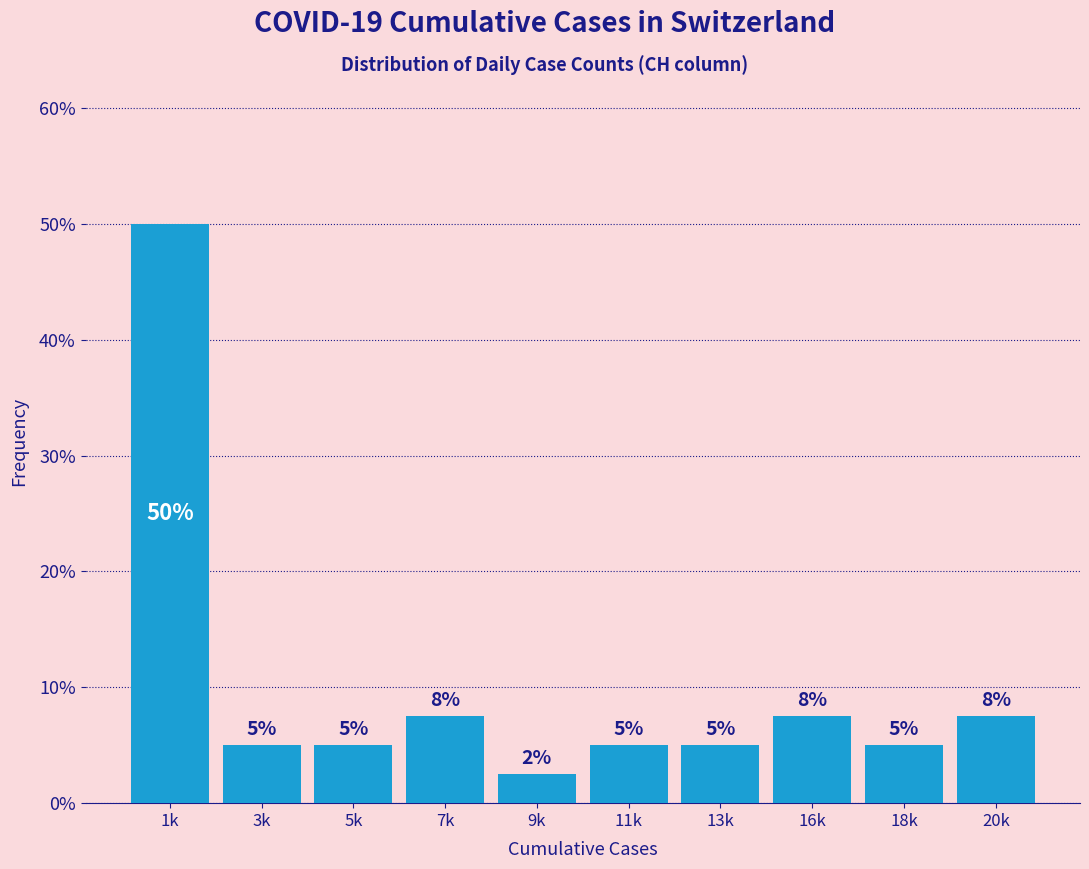

At which category does the chart reach its minimum across all series?

9k